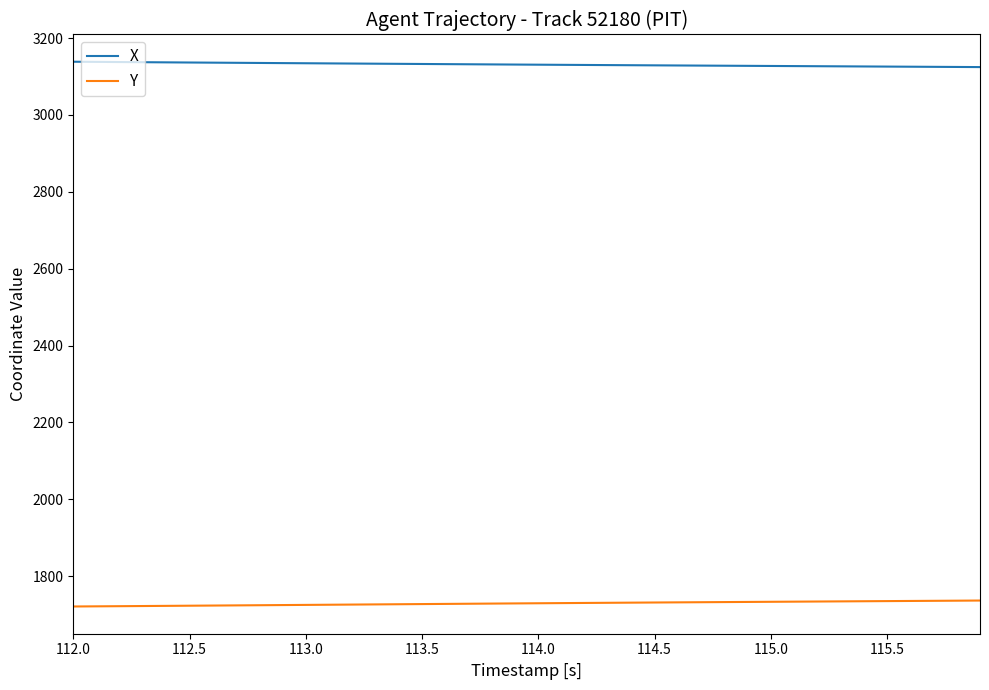

True or false: X and Y intersect in this chart.

False